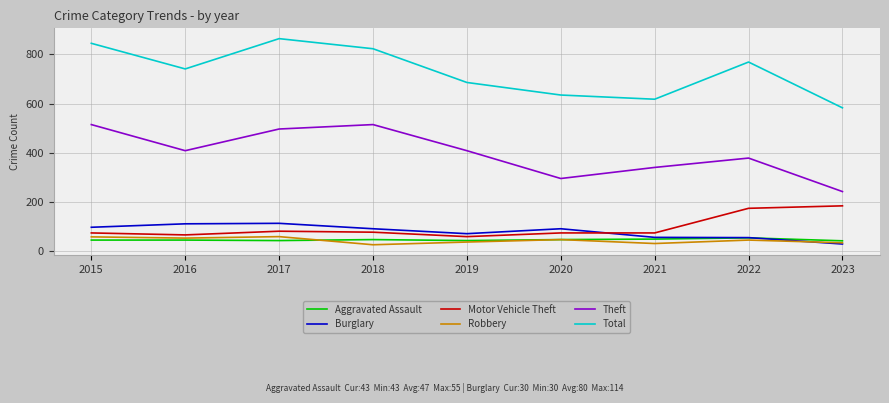

What is the greatest value displayed?

864